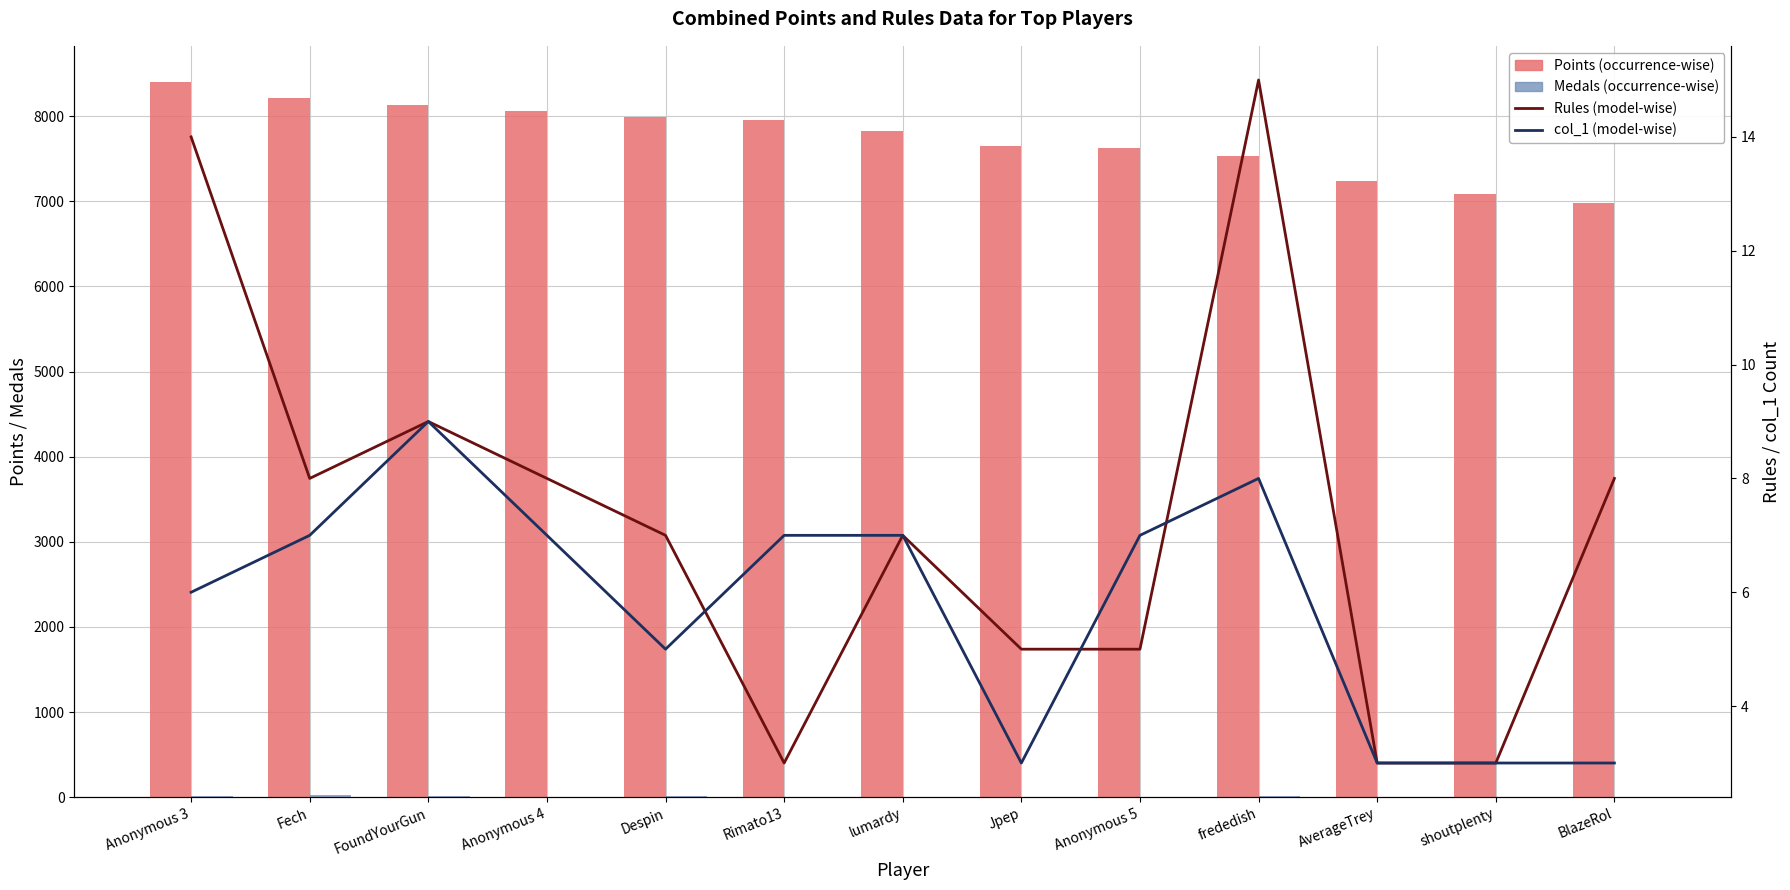

What position from the left is FoundYourGun?

3